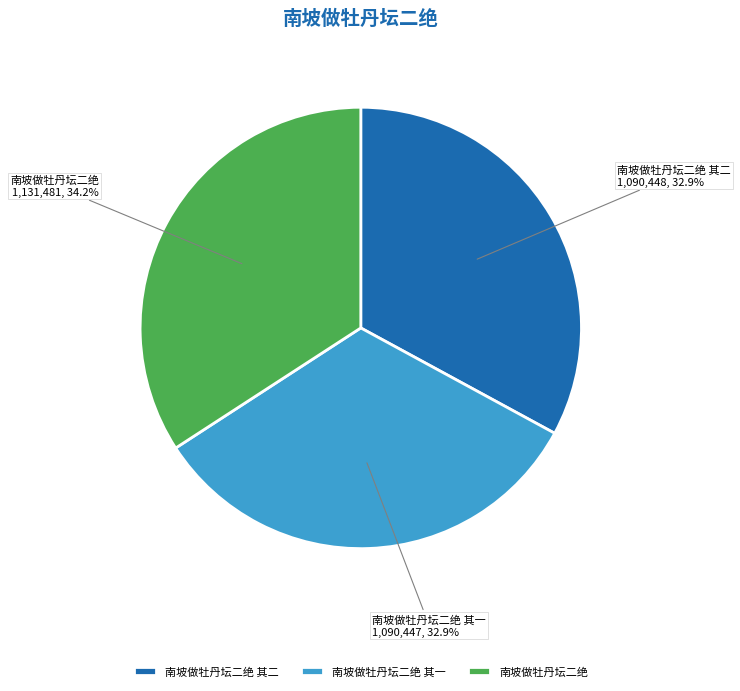

Approximately how many times larger is the value at 南坡做牡丹坛二绝 其二 compared to 南坡做牡丹坛二绝?

1.0